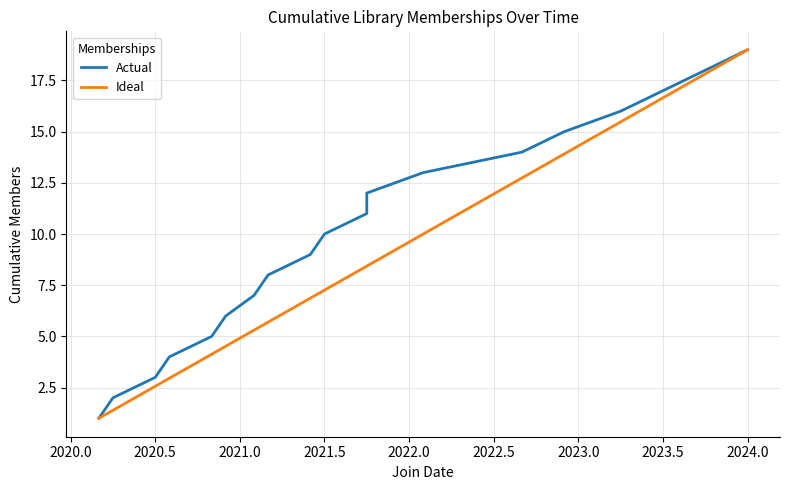

Which series has the largest total across all categories?

Actual